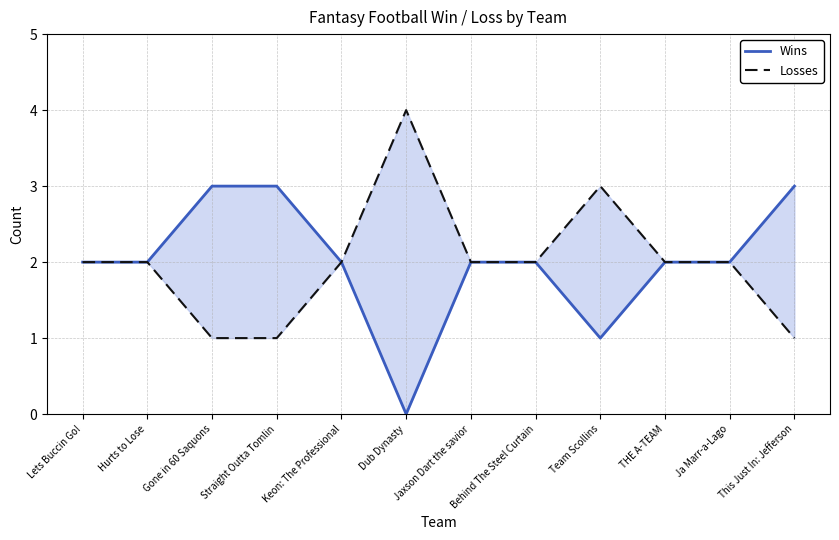

What is the total value across all series at Hurts to Lose?

4